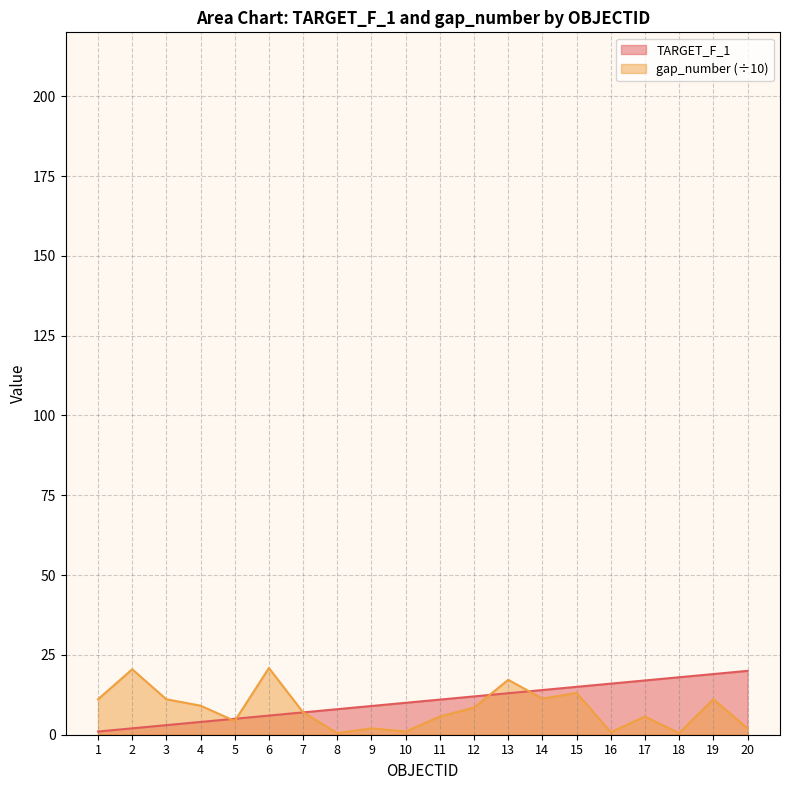

How many times do TARGET_F_1 and gap_number cross each other?

4